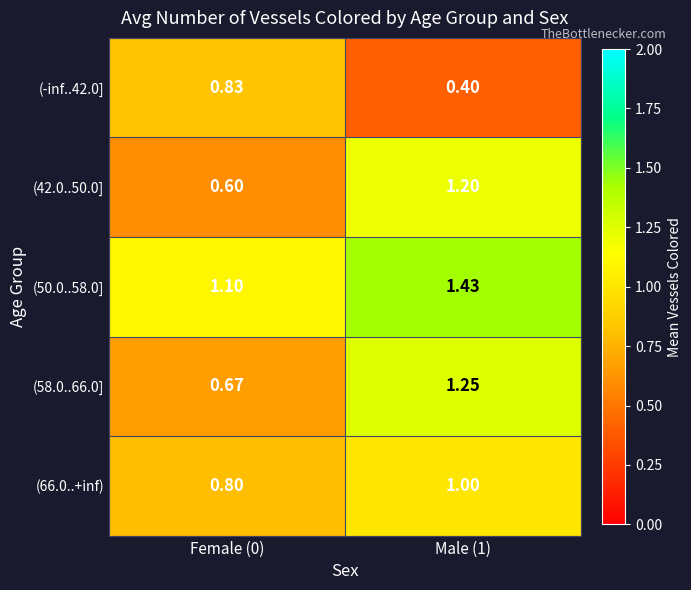

Is the value of (66.0..+inf) at Male (1) greater than the value of (-inf..42.0] at Female (0)?

Yes